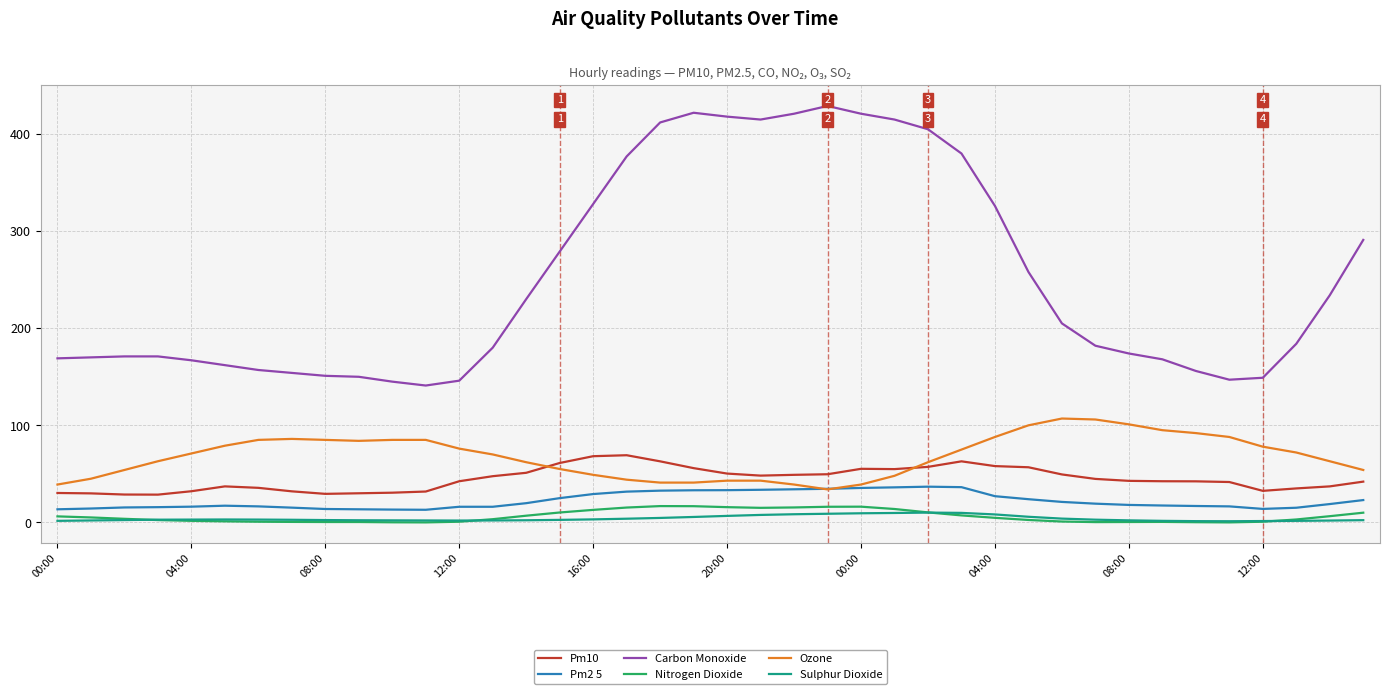

What are all the series names shown in the legend?

Pm10, Pm2 5, Carbon Monoxide, Nitrogen Dioxide, Ozone, Sulphur Dioxide